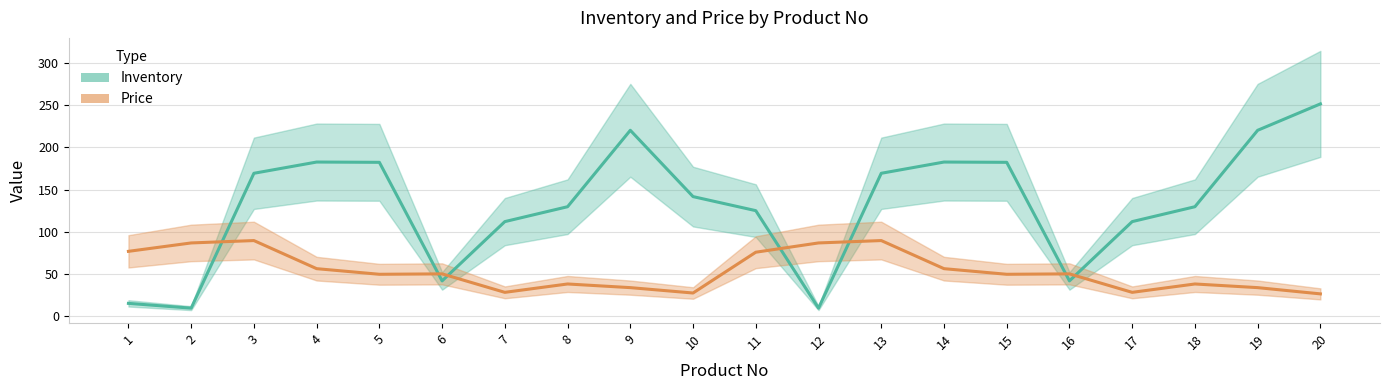

Between 6 and 10, which is larger?

10